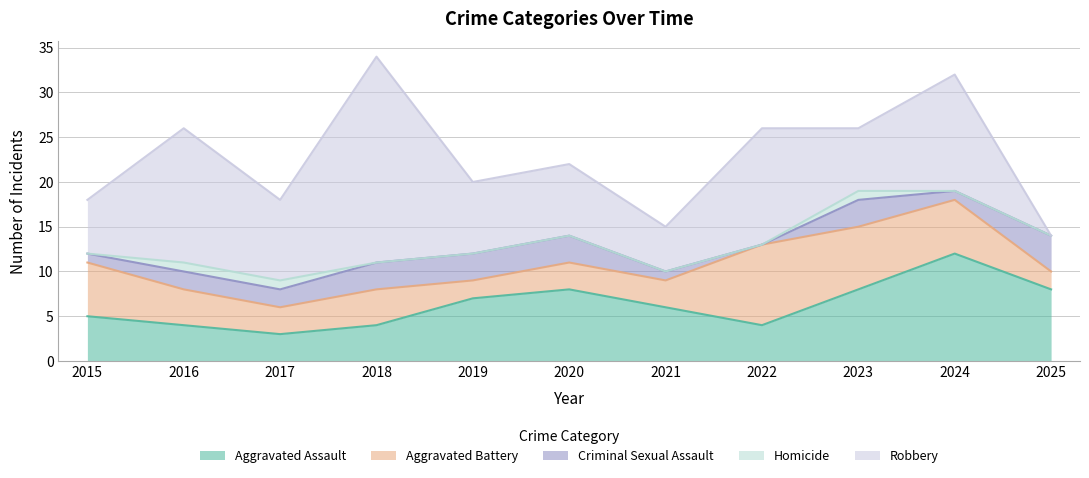

Reading left to right, what are all the values shown in this chart?

Aggravated Assault: 2015=5	2016=4	2017=3	2018=4	2019=7	2020=8	2021=6	2022=4	2023=8	2024=12	2025=8
Aggravated Battery: 2015=6	2016=4	2017=3	2018=4	2019=2	2020=3	2021=3	2022=9	2023=7	2024=6	2025=2
Criminal Sexual Assault: 2015=1	2016=2	2017=2	2018=3	2019=3	2020=3	2021=1	2022=0	2023=3	2024=1	2025=4
Homicide: 2015=0	2016=1	2017=1	2018=0	2019=0	2020=0	2021=0	2022=0	2023=1	2024=0	2025=0
Robbery: 2015=6	2016=15	2017=9	2018=23	2019=8	2020=8	2021=5	2022=13	2023=7	2024=13	2025=0